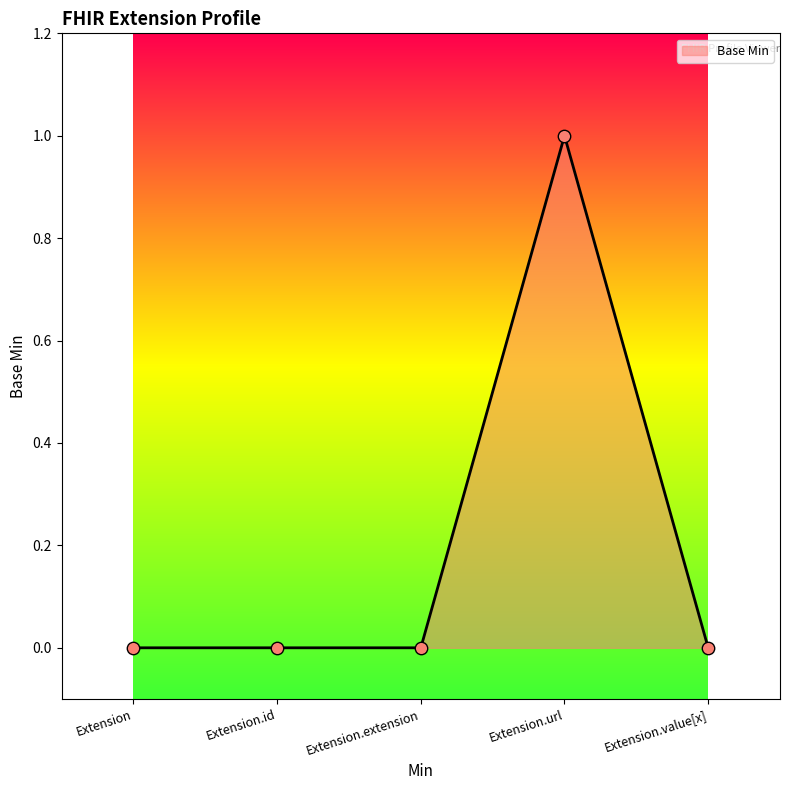

Between Extension.extension and Extension.url, which is larger?

Extension.url